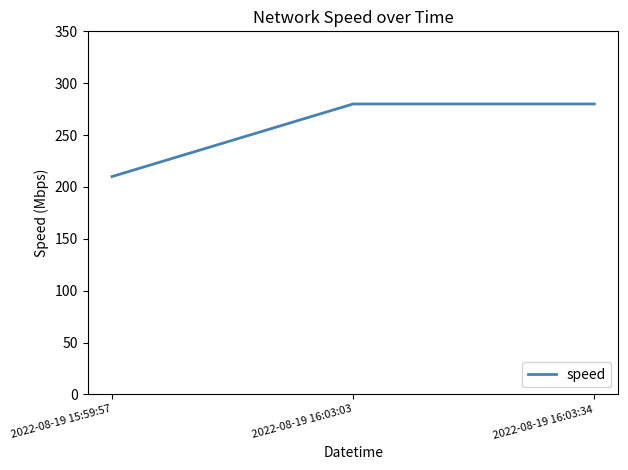

Is it true that the value at 2022-08-19 15:59:57 is 210?

True